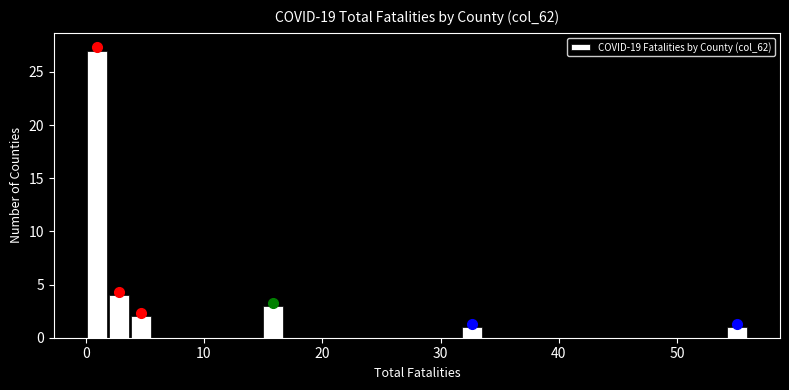

Around what value on the x-axis is the tallest bar? Give the approximate position of its centre, as read against the axis.

1